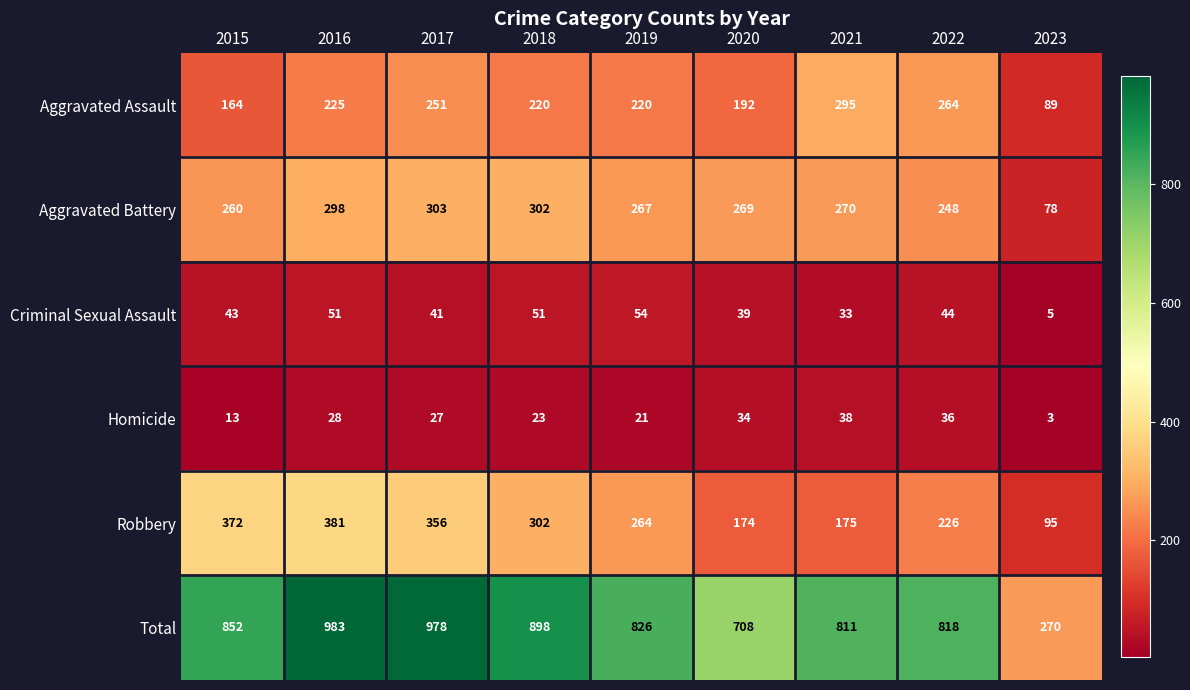

List the series in order of their peak value, highest first.

Total, Robbery, Aggravated Battery, Aggravated Assault, Criminal Sexual Assault, Homicide